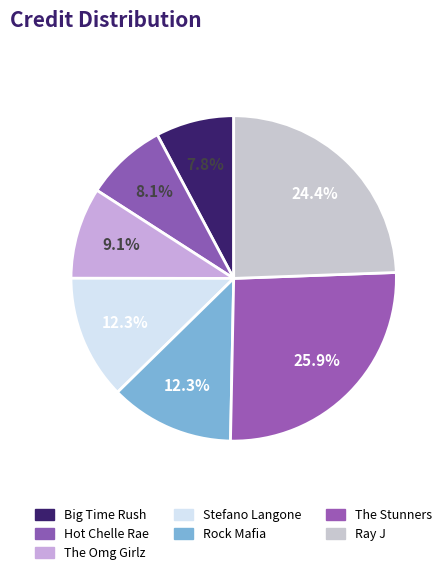

Count the number of slices in the pie.

7